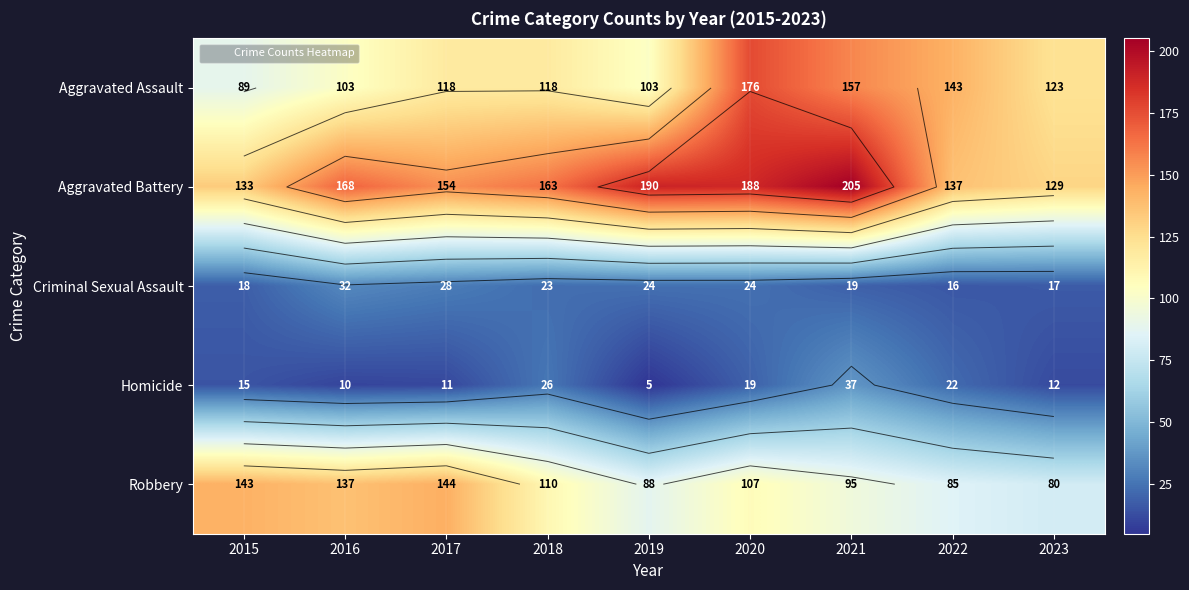

How many values in the Criminal Sexual Assault series are below 23?

4